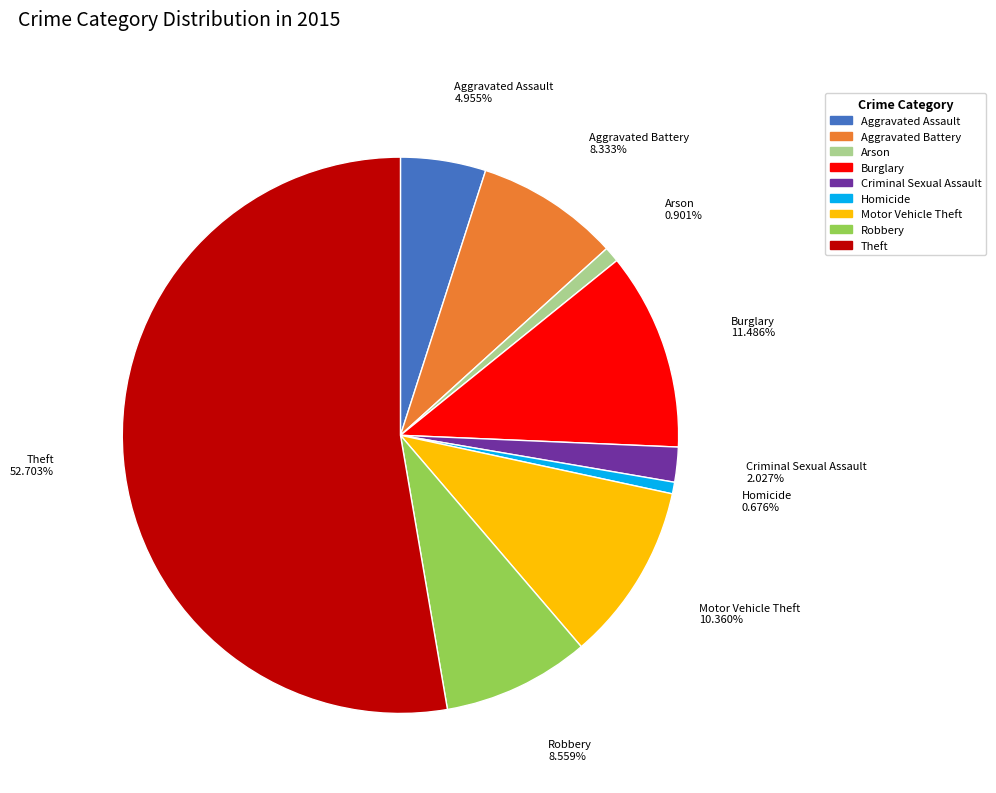

Is there a majority slice in this chart?

Yes